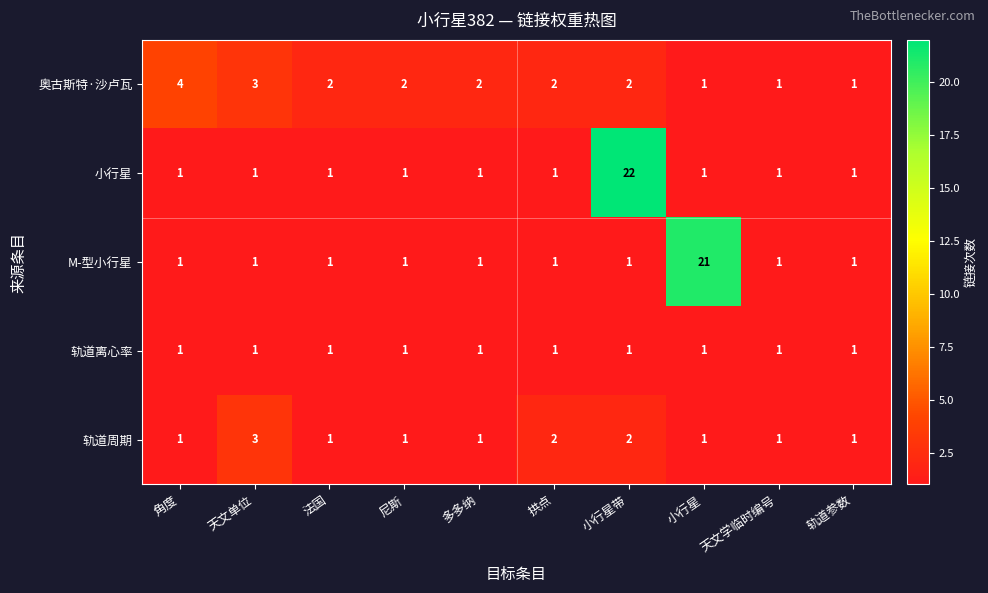

What is the difference between the maximum and minimum values in the 小行星 series?

21